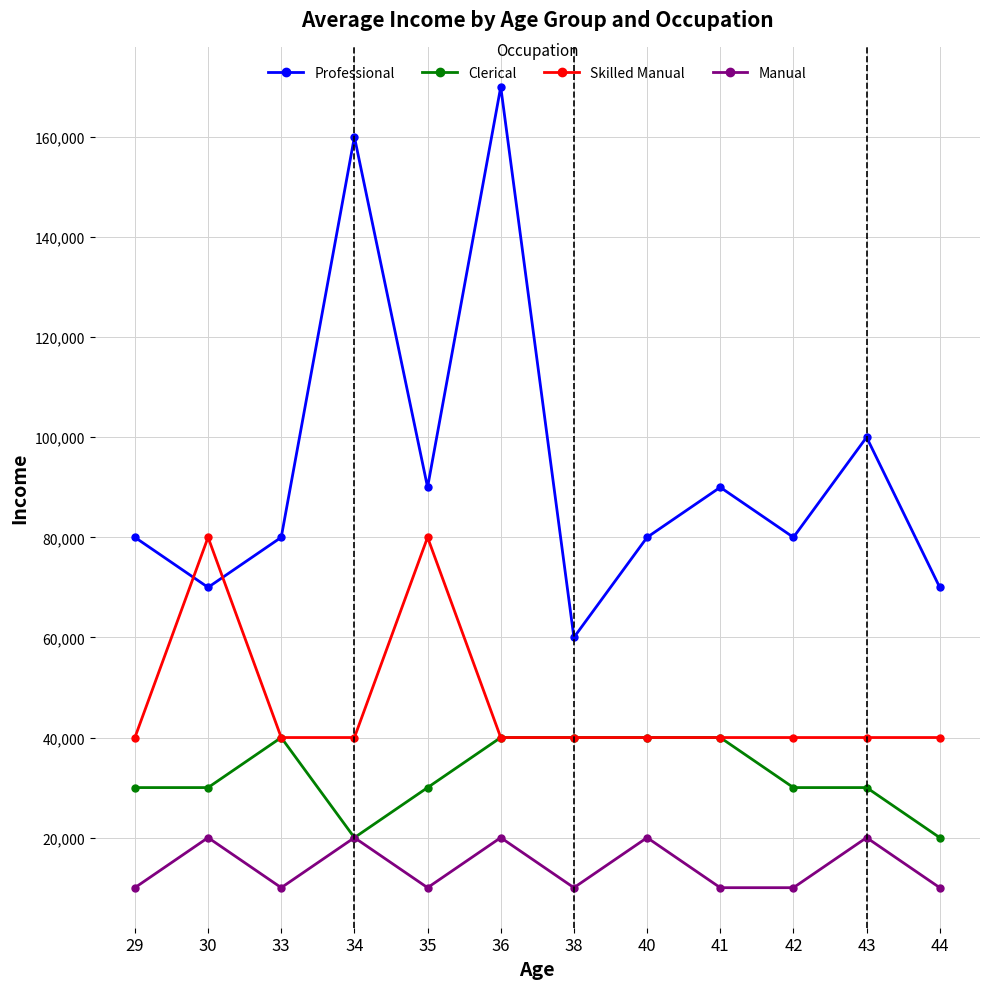

True or false: Professional has a value of 170000 at 36.

True